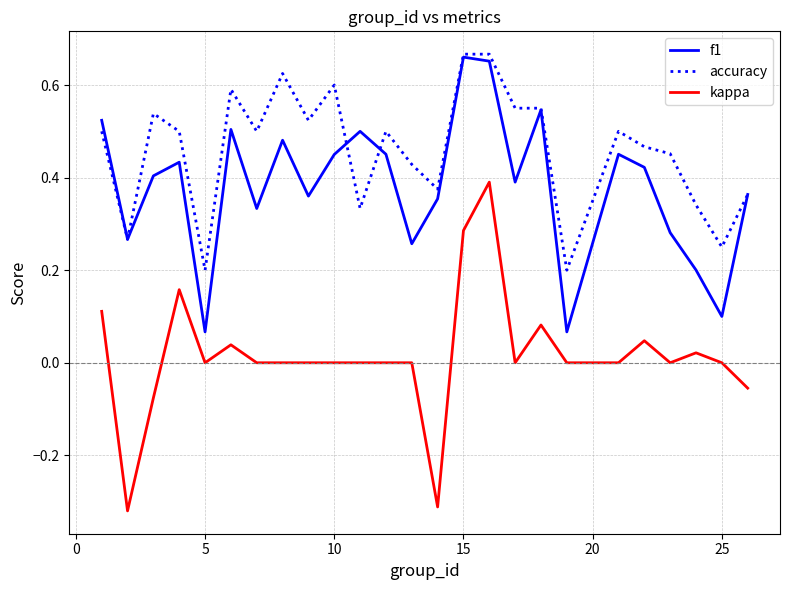

Which series has the widest spread of values?

kappa